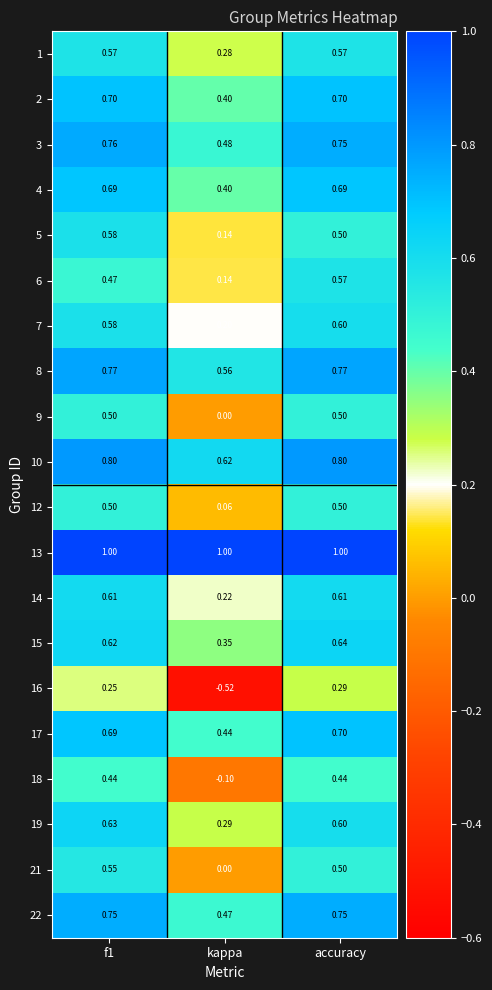

At which label is 4 closest to 0?

kappa